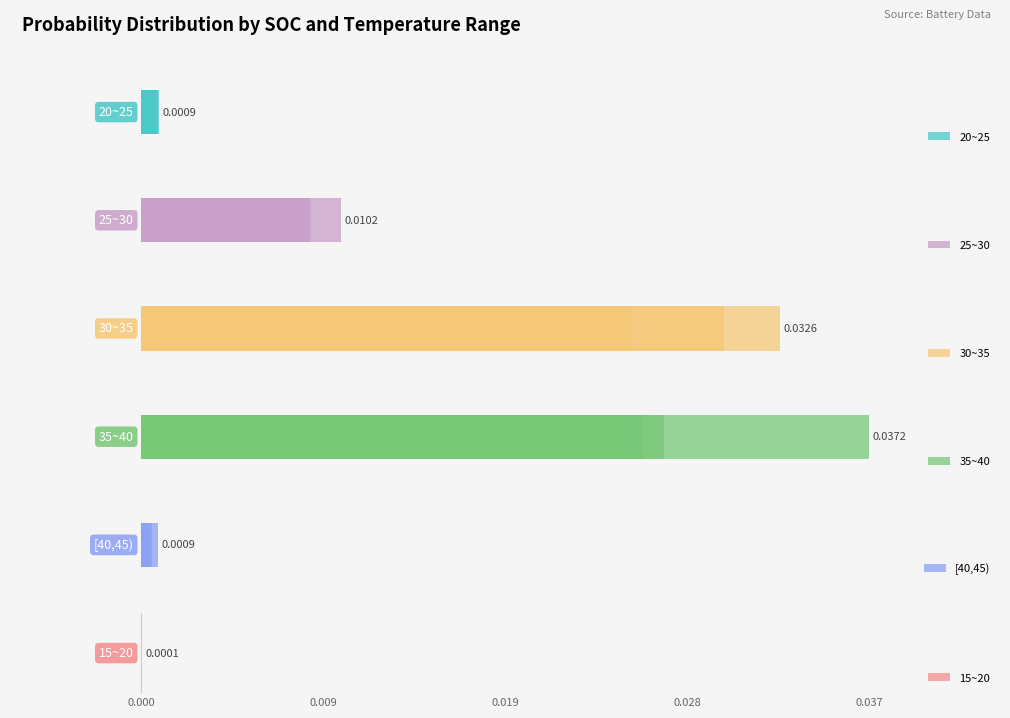

True or false: 30~35 has a value of 0.0 at 7.

False